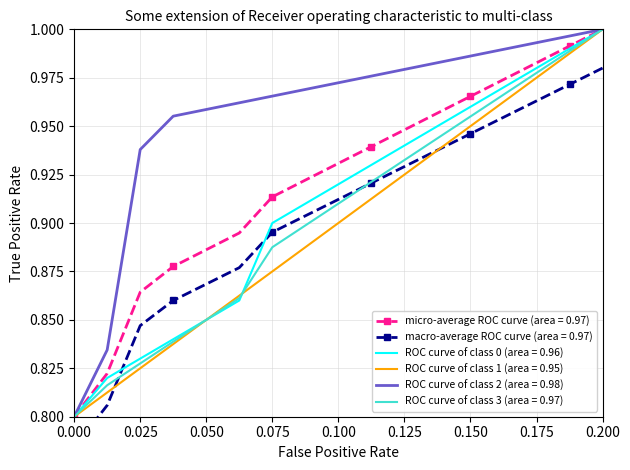

The value of micro-average ROC curve (area = 0.97) at 0.150 is 1.6. True or false?

False